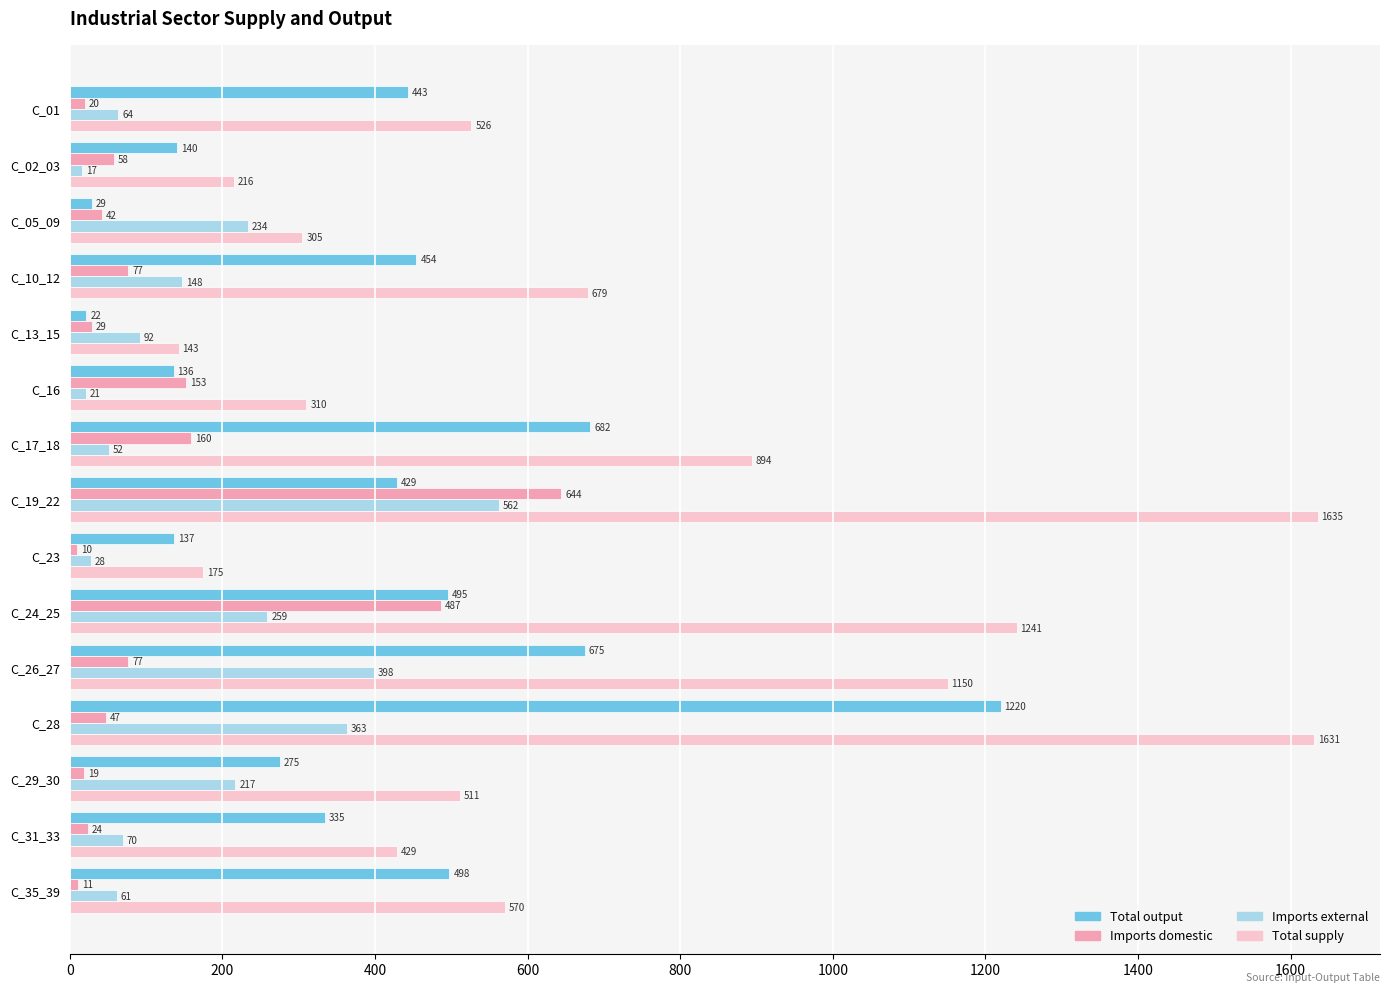

At which category is the sum across all series the highest?

C_19_22